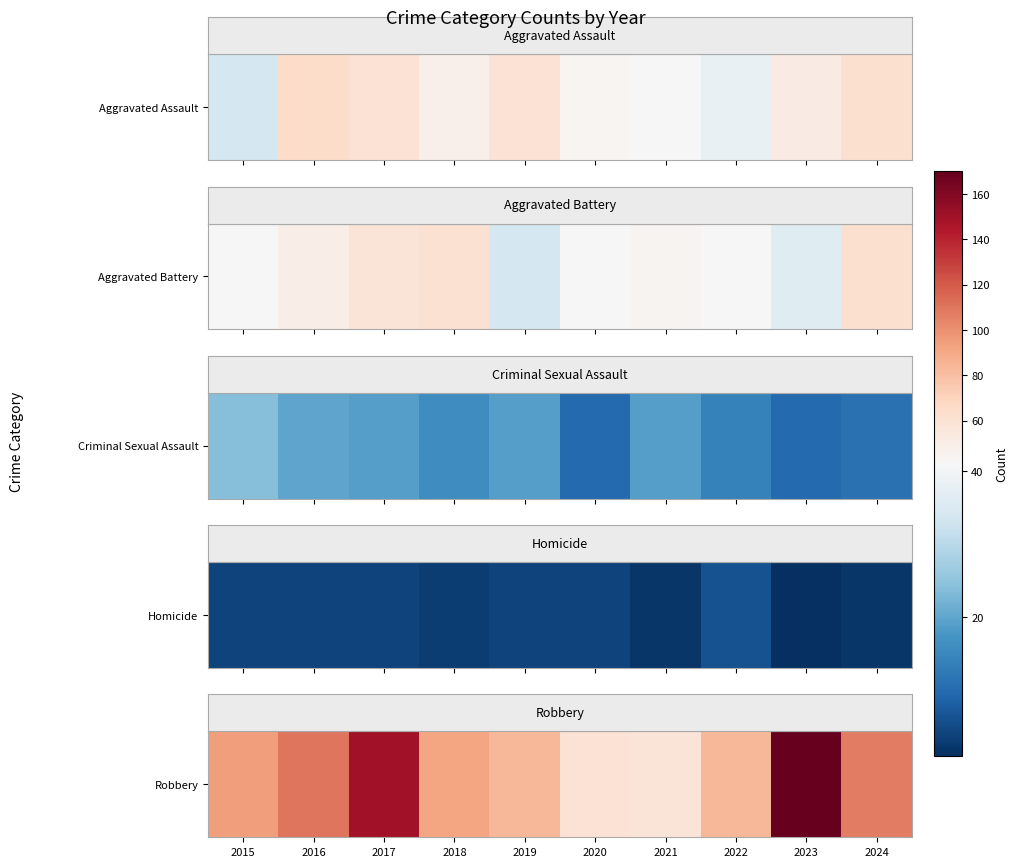

List the labels in order of value, largest first.

2023, 2017, 2016, 2024, 2015, 2018, 2019, 2022, 2020, 2021